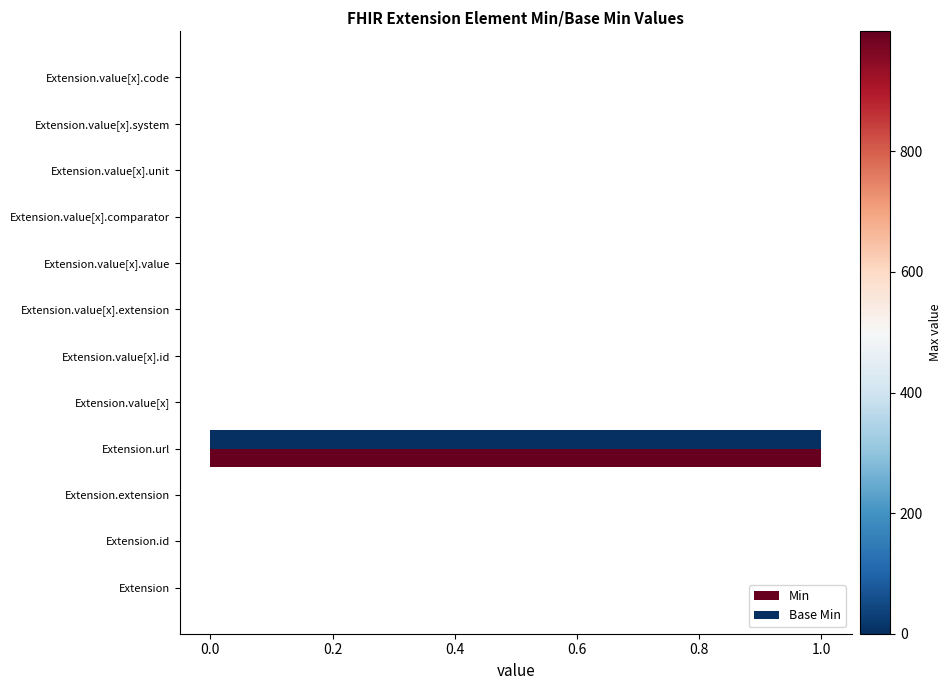

How many series are shown in this chart?

2